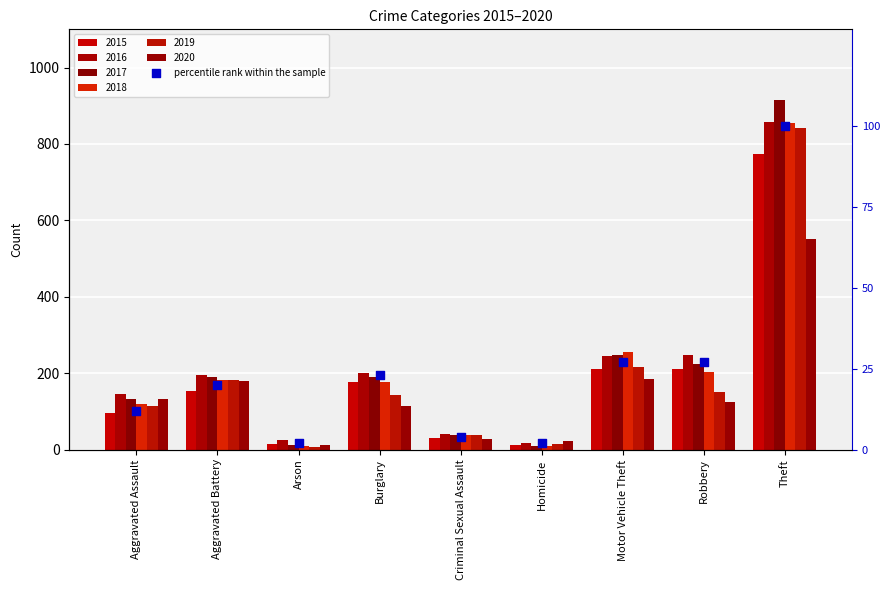

What is the ratio of the value at Burglary to the value at Homicide?

11.5